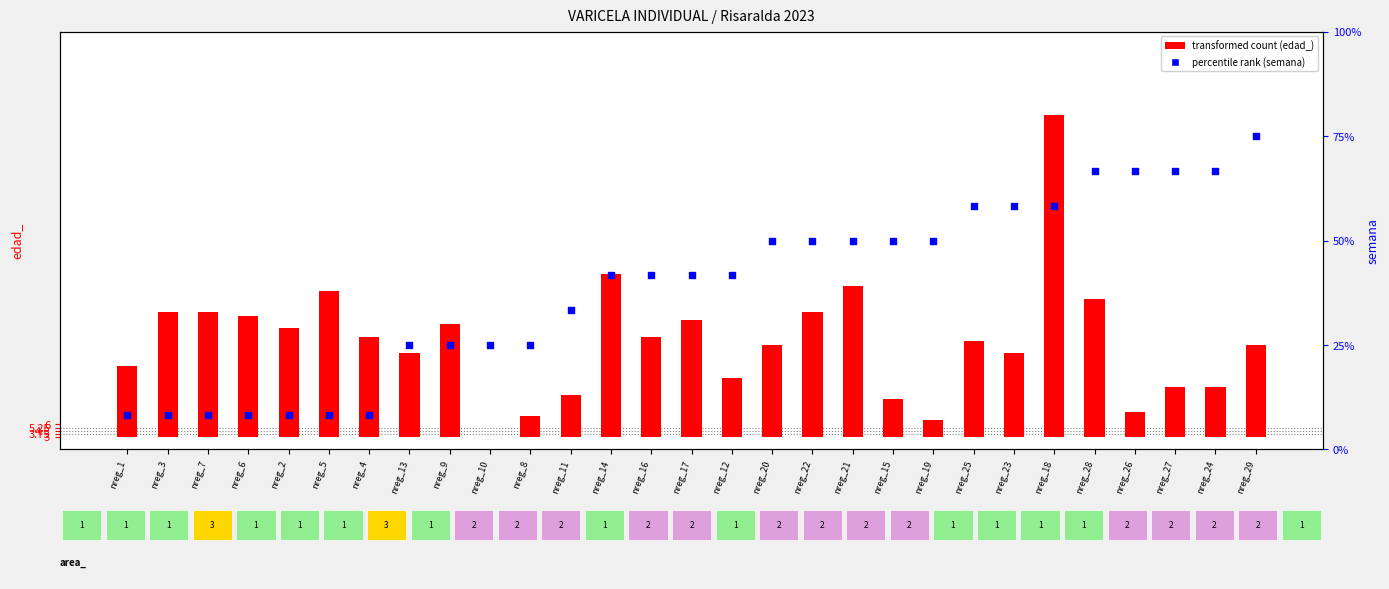

What are all the series names shown in the legend?

transformed count (edad_), percentile rank (semana)